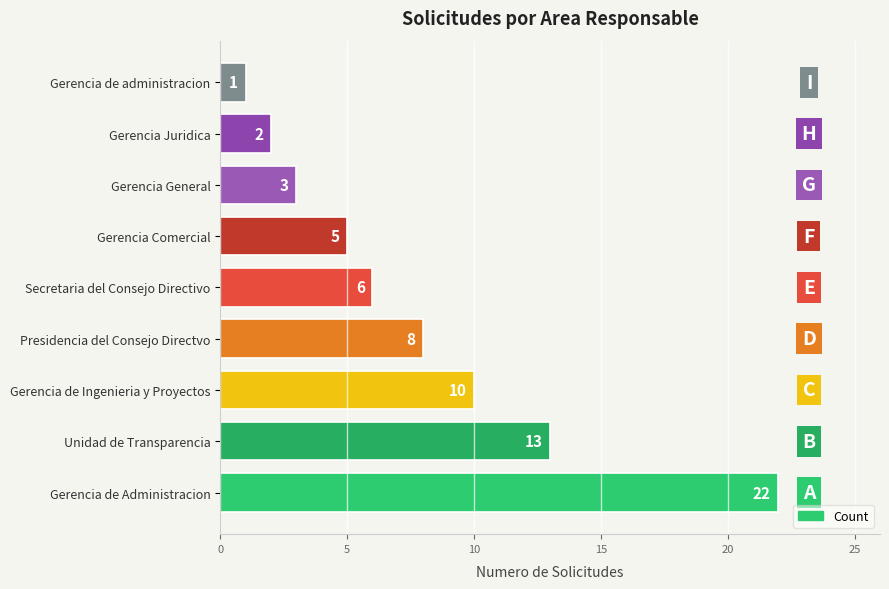

What is the difference between the values at Gerencia de Ingenieria y Proyectos and Unidad de Transparencia?

3